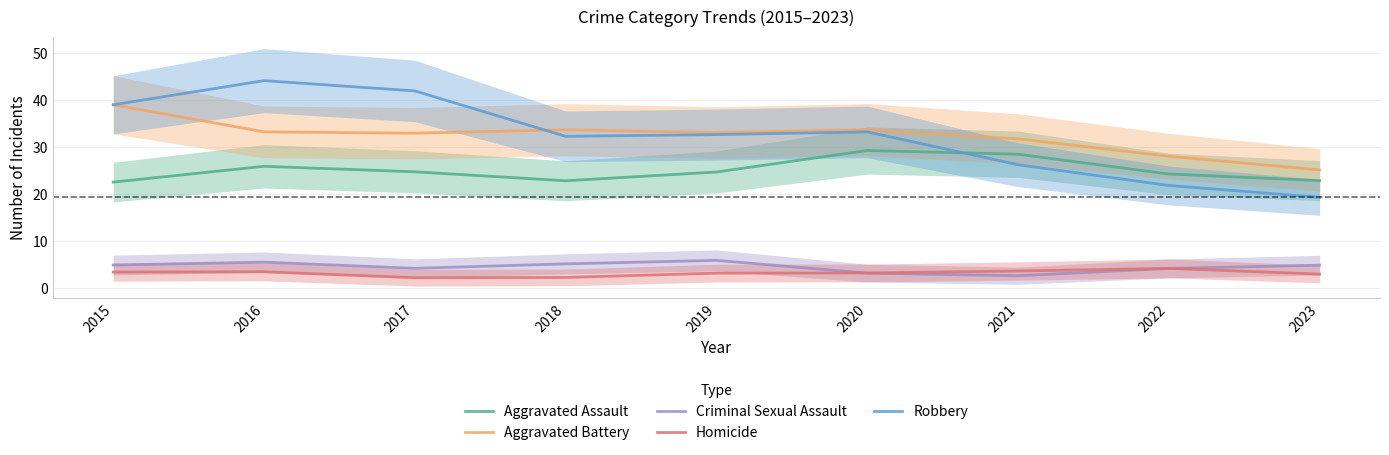

Reading left to right, list all the values displayed in this chart.

Aggravated Assault: 22.6	25.9	24.8	22.9	24.7	29.3	28.5	24.3	22.9
Aggravated Battery: 39.0	33.3	33.0	33.7	33.1	33.7	31.8	28.1	25.2
Criminal Sexual Assault: 5.0	5.6	4.3	5.2	6.0	3.2	2.7	4.2	4.9
Homicide: 3.5	3.5	2.3	2.3	3.2	3.3	3.7	4.2	3.0
Robbery: 39.0	44.2	42.0	32.3	32.7	33.3	26.3	21.9	19.3